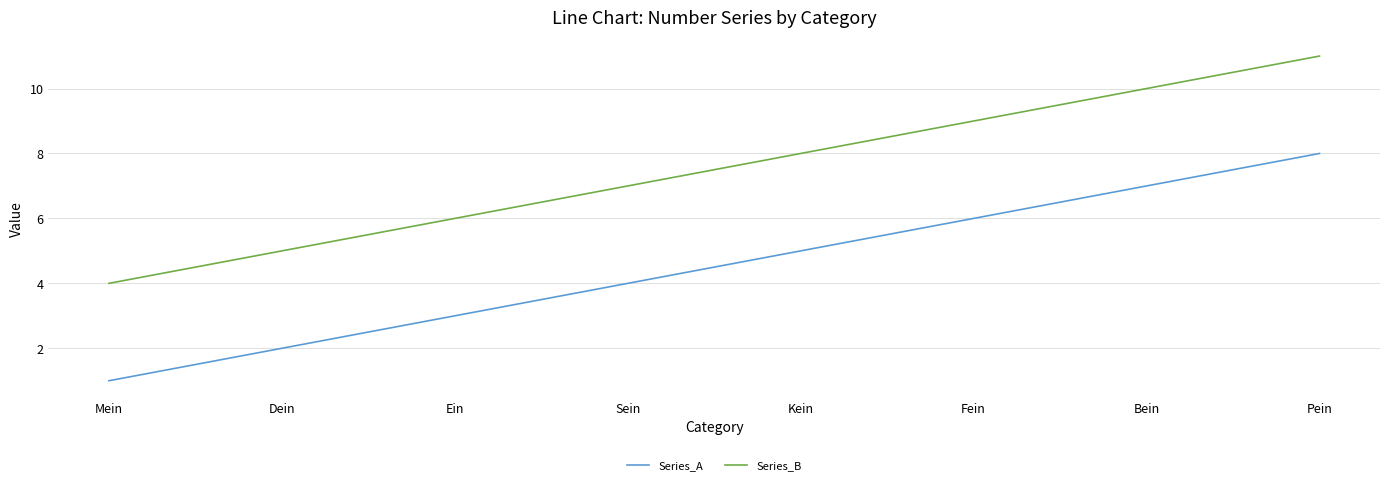

Reading right to left, transcribe all the data shown in this chart.

Series_A: Pein=8	Bein=7	Fein=6	Kein=5	Sein=4	Ein=3	Dein=2	Mein=1
Series_B: Pein=11	Bein=10	Fein=9	Kein=8	Sein=7	Ein=6	Dein=5	Mein=4